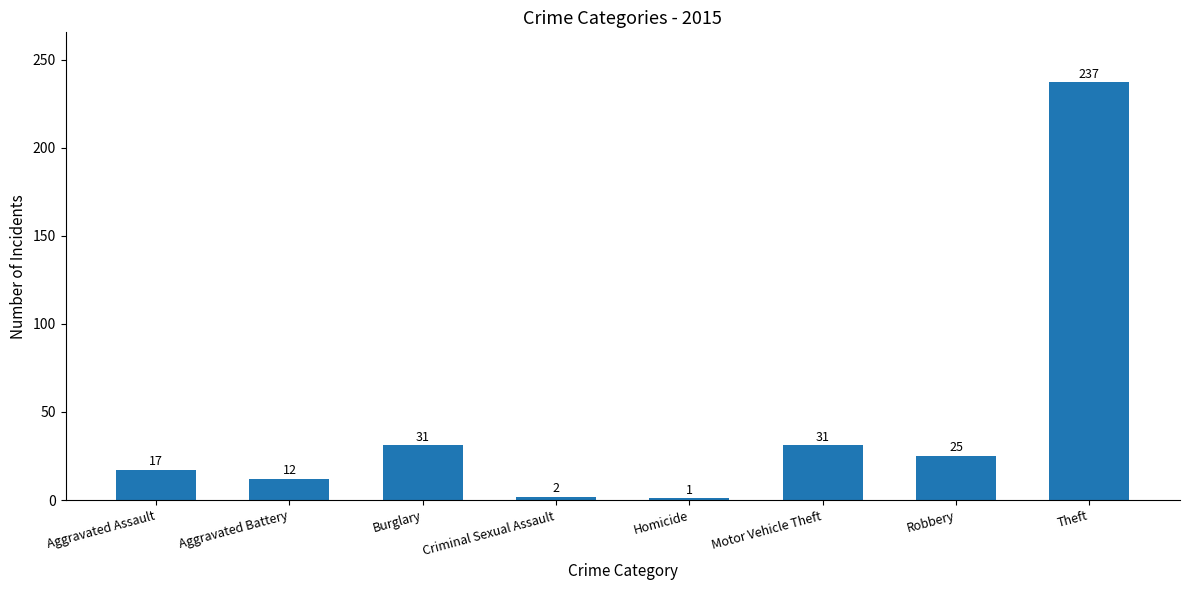

The chart shows a value of 28 at Aggravated Assault. True or false?

False